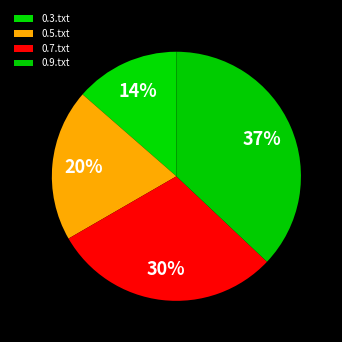

To the nearest percent, what is the average slice percentage?

25%